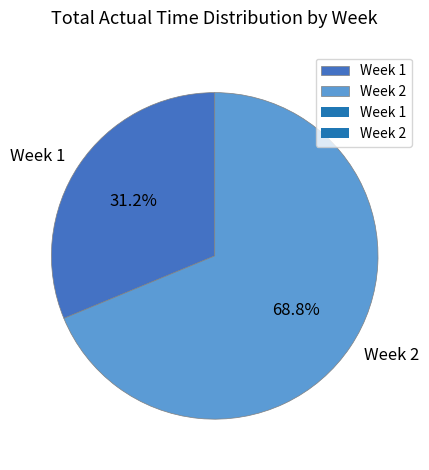

Between Week 1 and Week 2, which is larger?

Week 2